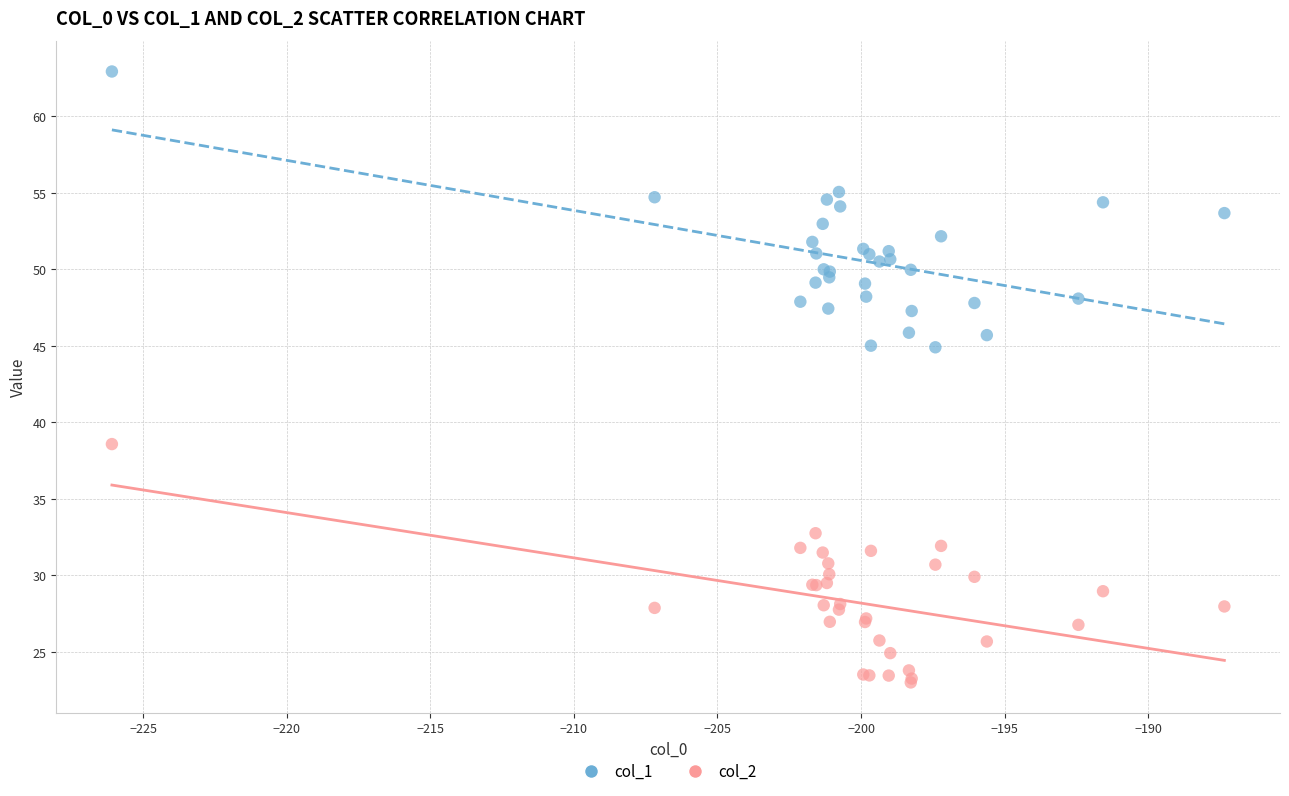

What is the X range (max minus min) for the scatter plot?

38.7